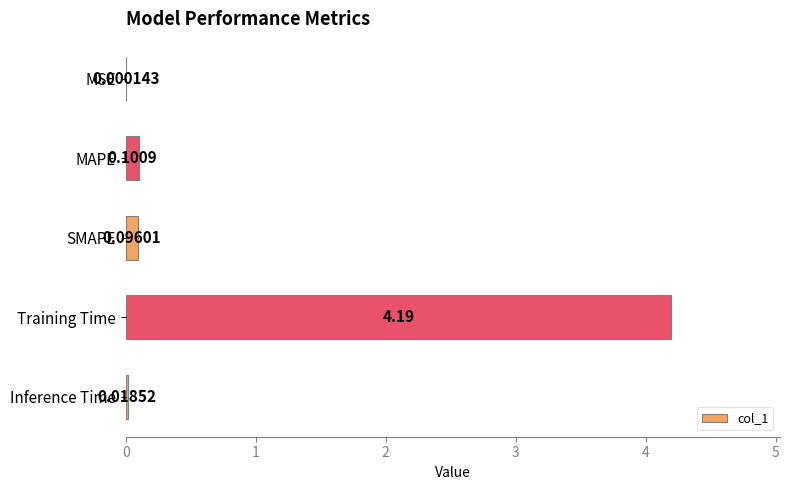

At which category does the chart reach its peak across all series?

Training Time